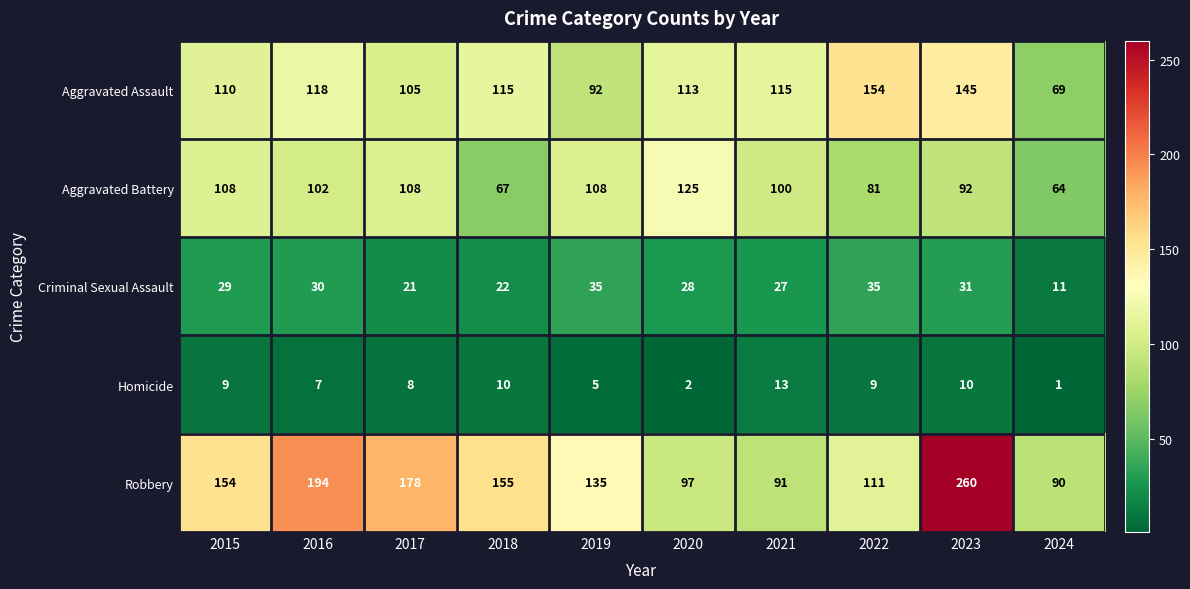

Rank the series at 2020 from highest to lowest value.

Aggravated Battery, Aggravated Assault, Robbery, Criminal Sexual Assault, Homicide